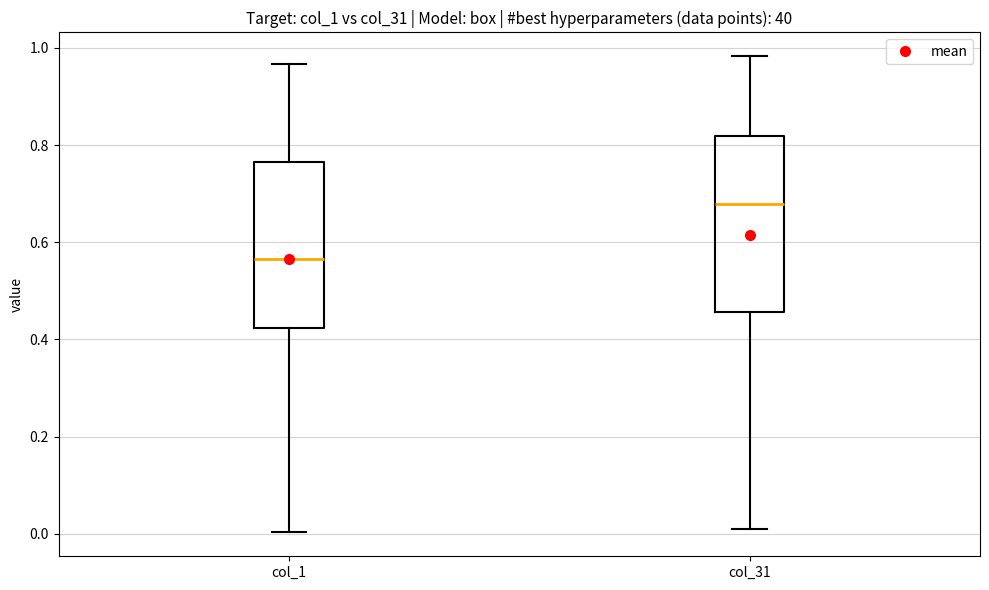

Reading left to right, read every box against the y-axis: the position of its median line, the range the box covers, and the ends of its whiskers. The values are not printed on the chart, so give them approximately, as read against the axis.

col_1: median 0.56, box 0.42 to 0.76, whiskers 0.00 to 0.96
col_31: median 0.68, box 0.46 to 0.82, whiskers 0.02 to 0.98